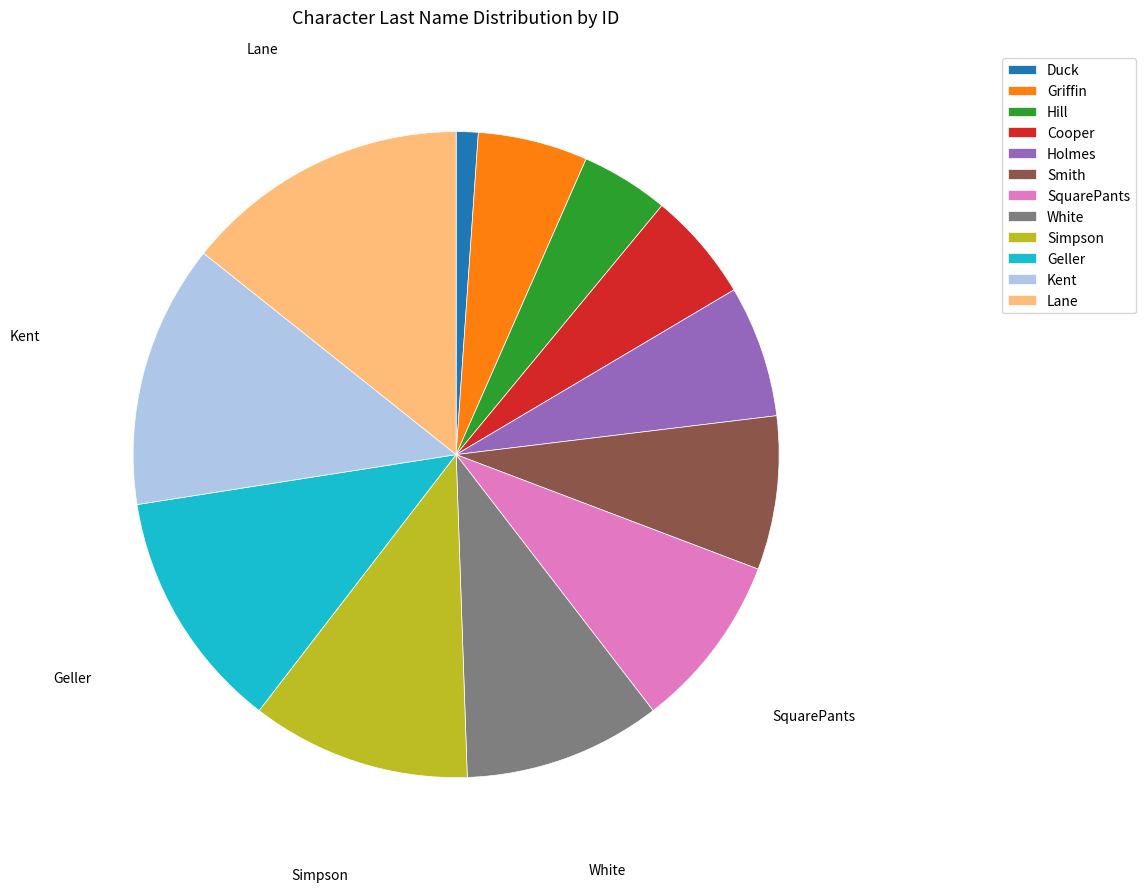

Is the sum of SquarePants and Lane greater than half?

No